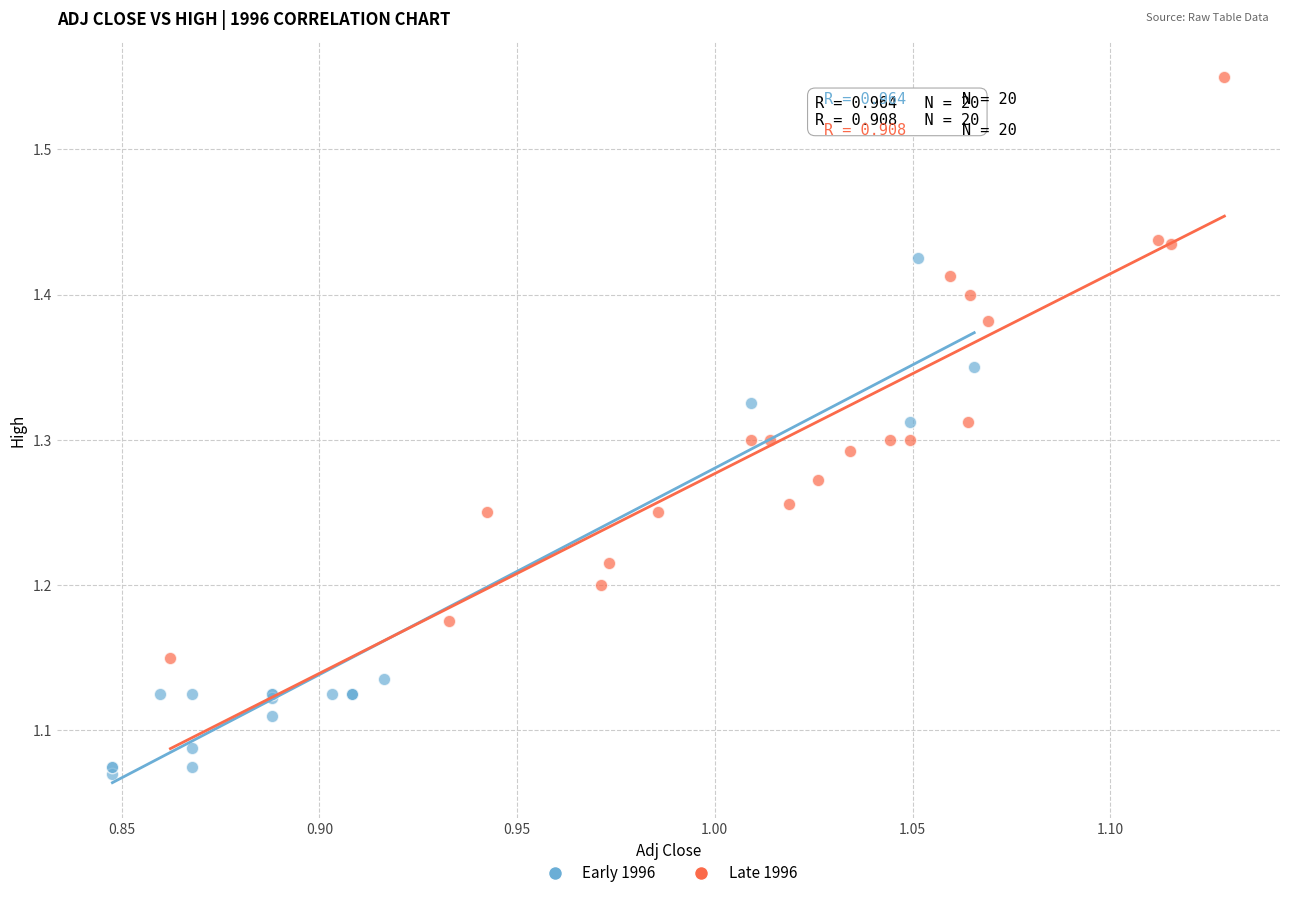

Which series has the widest spread of Y values?

Late 1996